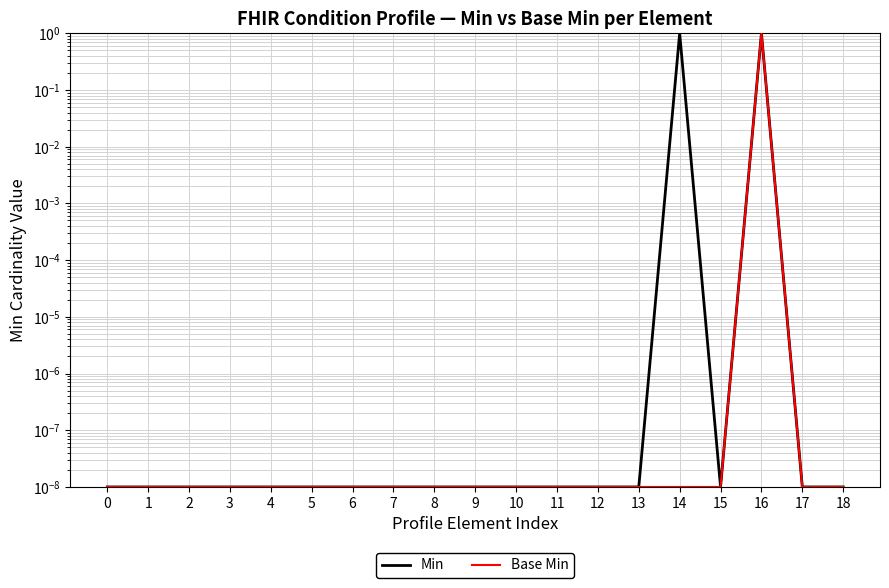

What is the average value of the Base Min series?

0.1